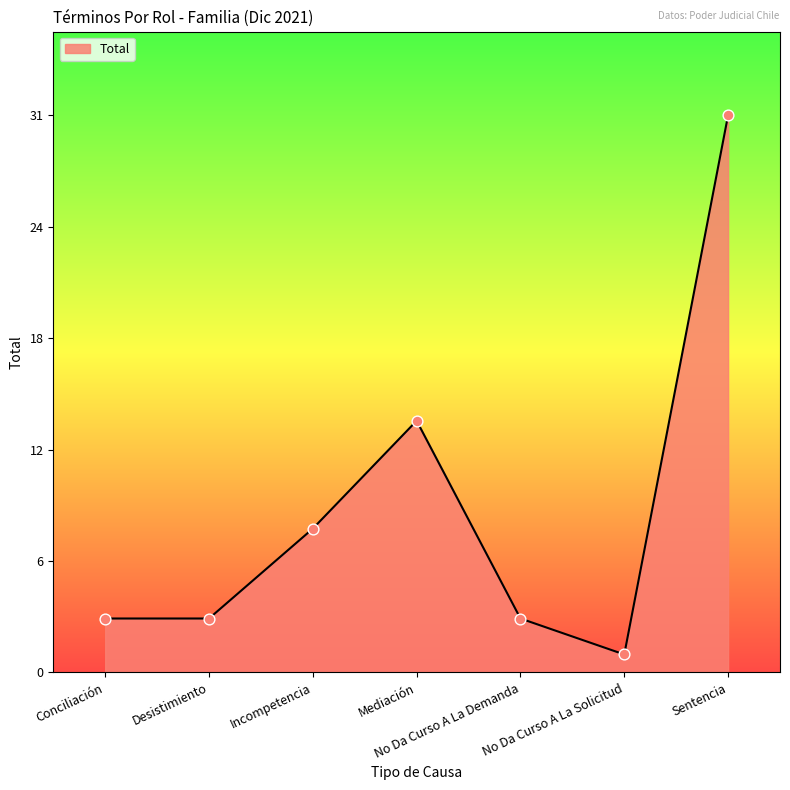

What is the ratio of the value at Incompetencia to the value at No Da Curso A La Demanda?

2.7